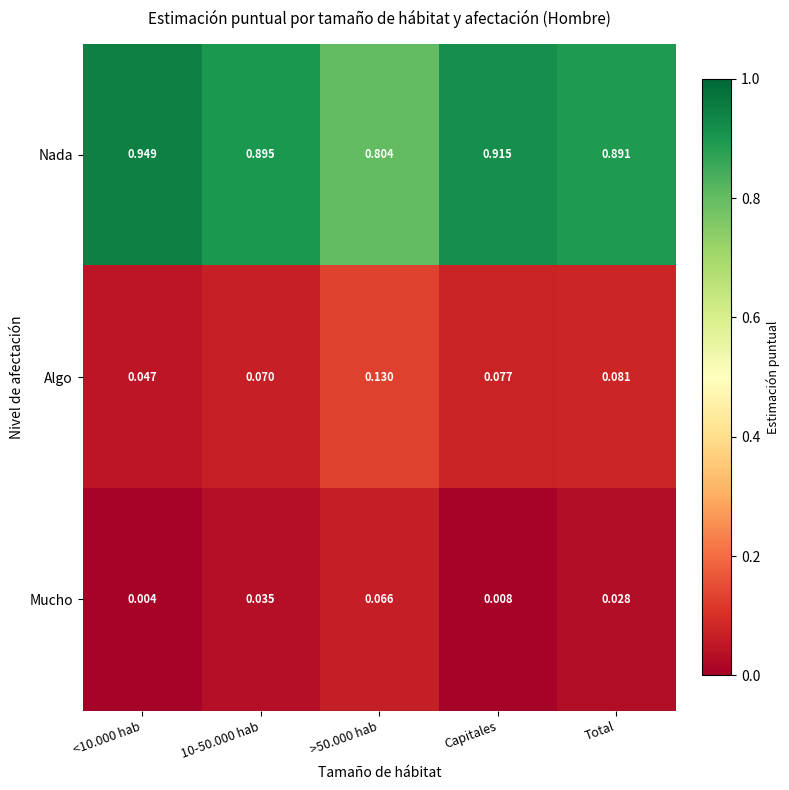

Which series has the widest spread of values?

Nada